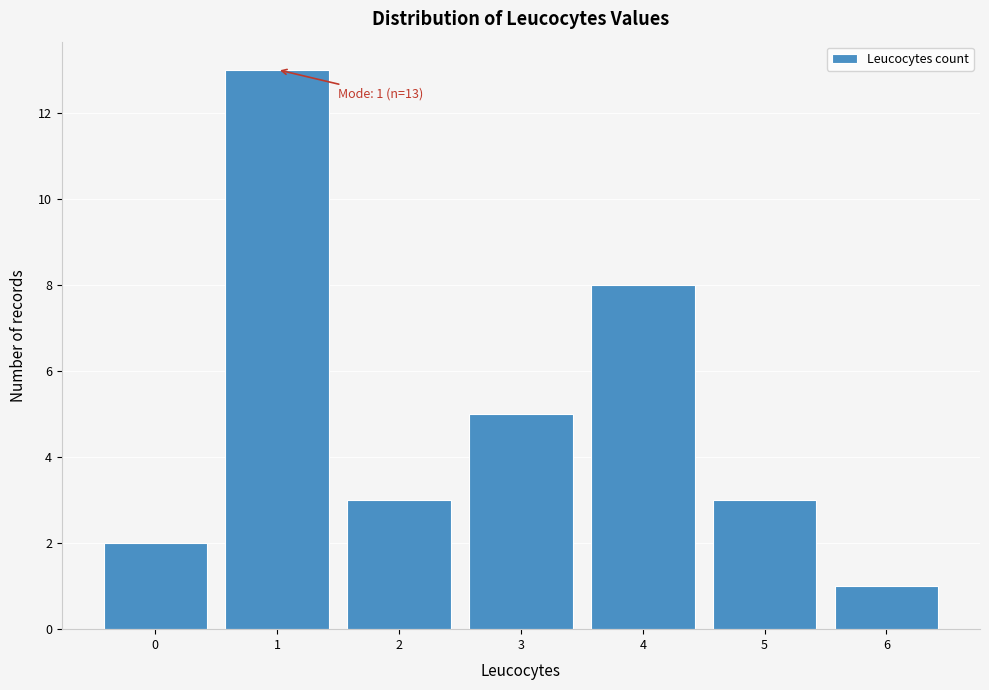

Over which range of the x-axis is the bar tallest?

0.5 to 1.5